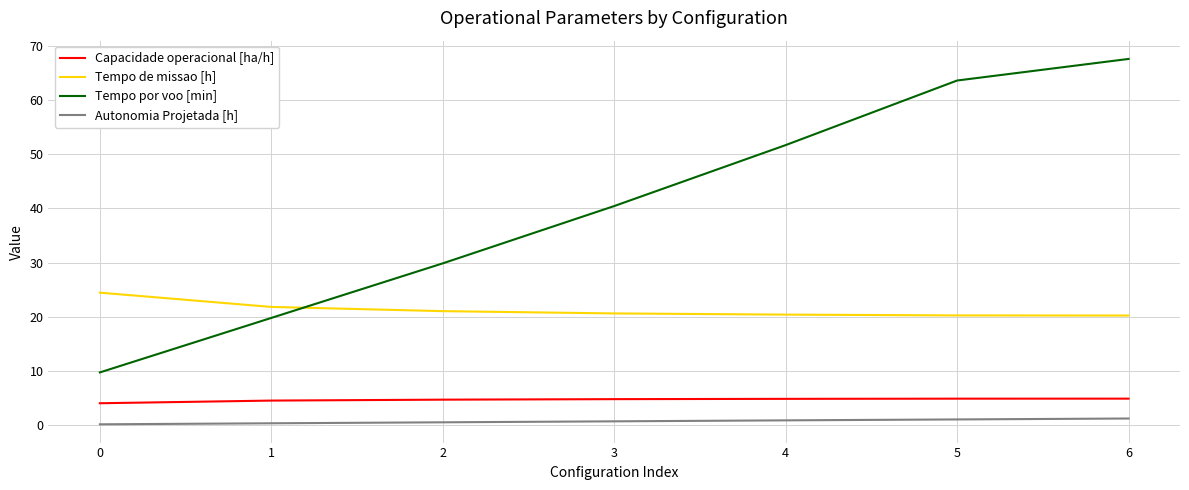

True or false: Capacidade operacional [ha/h] and Tempo por voo [min] cross at least once.

False